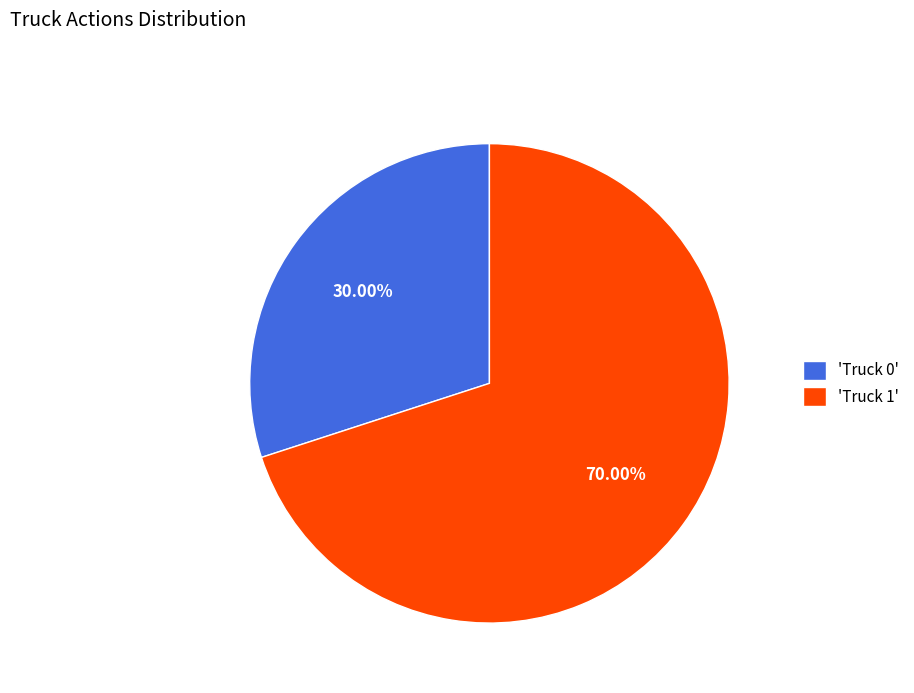

What is the smallest slice in the pie chart?

'Truck 0'